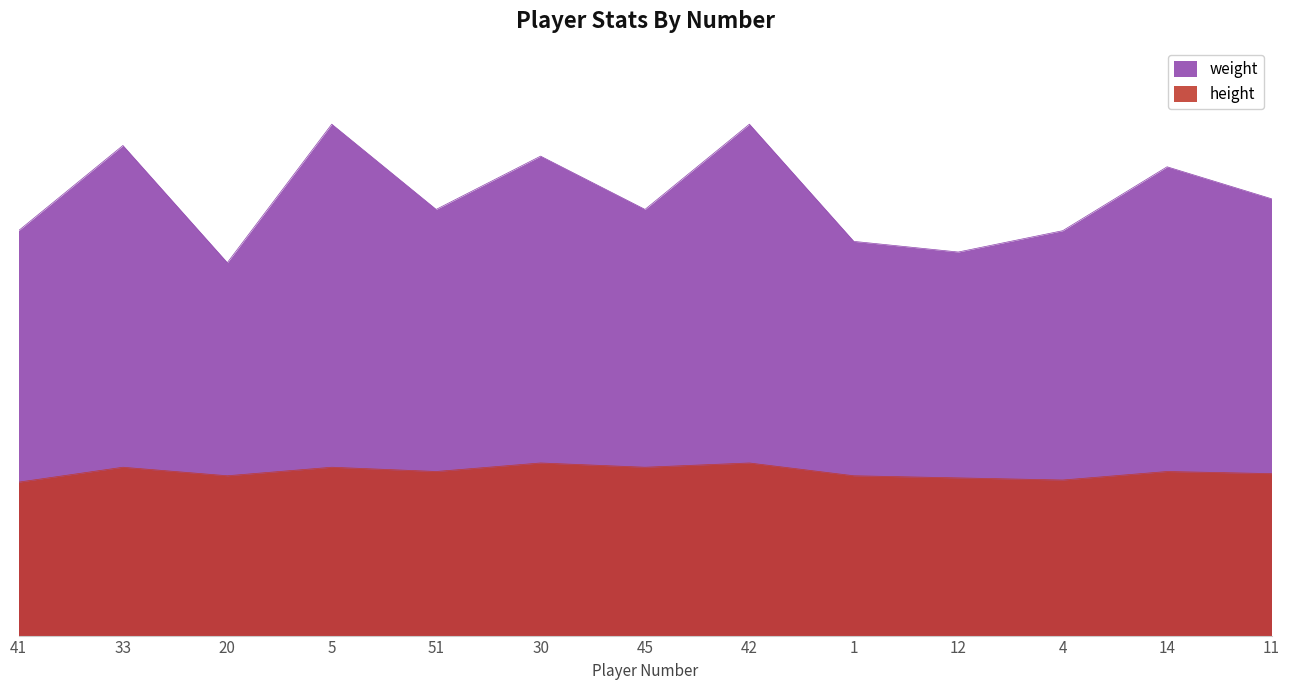

How many data points does each series have?

13